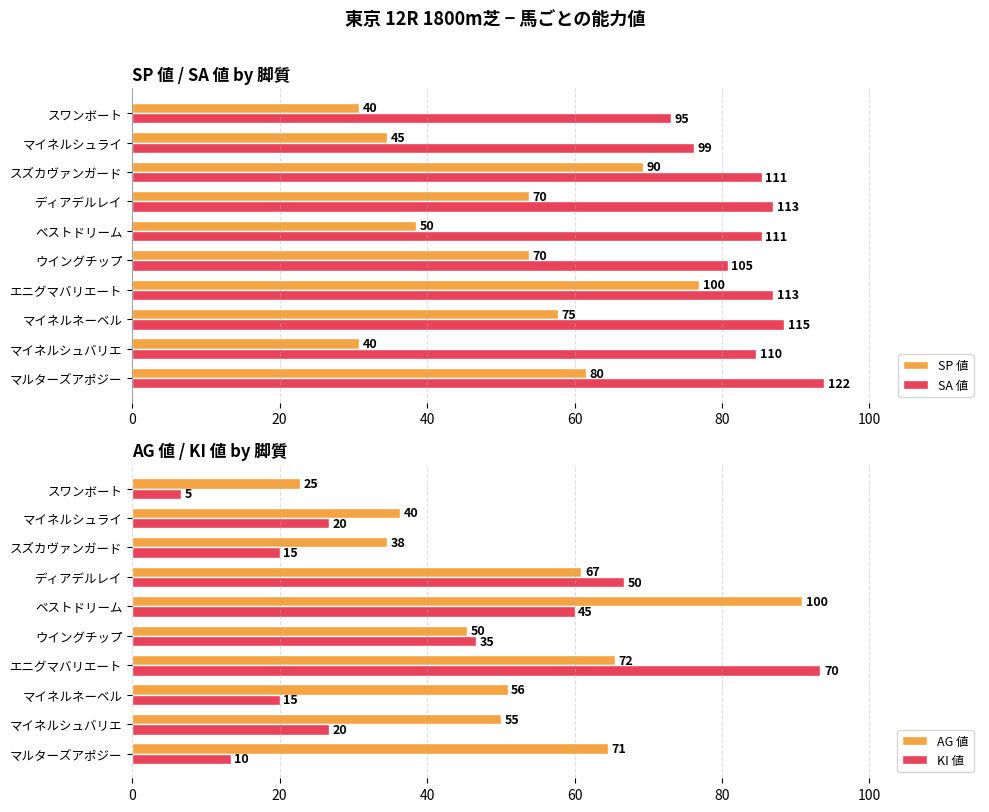

How many bars are there in each group?

4